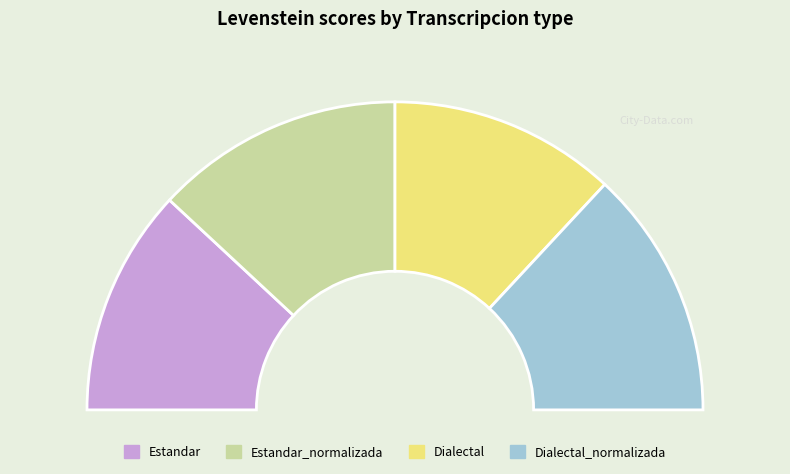

True or false: Dialectal accounts for 24% of the total.

True